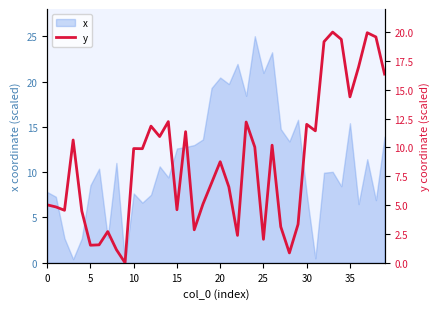

At which category does the chart reach its minimum across all series?

9